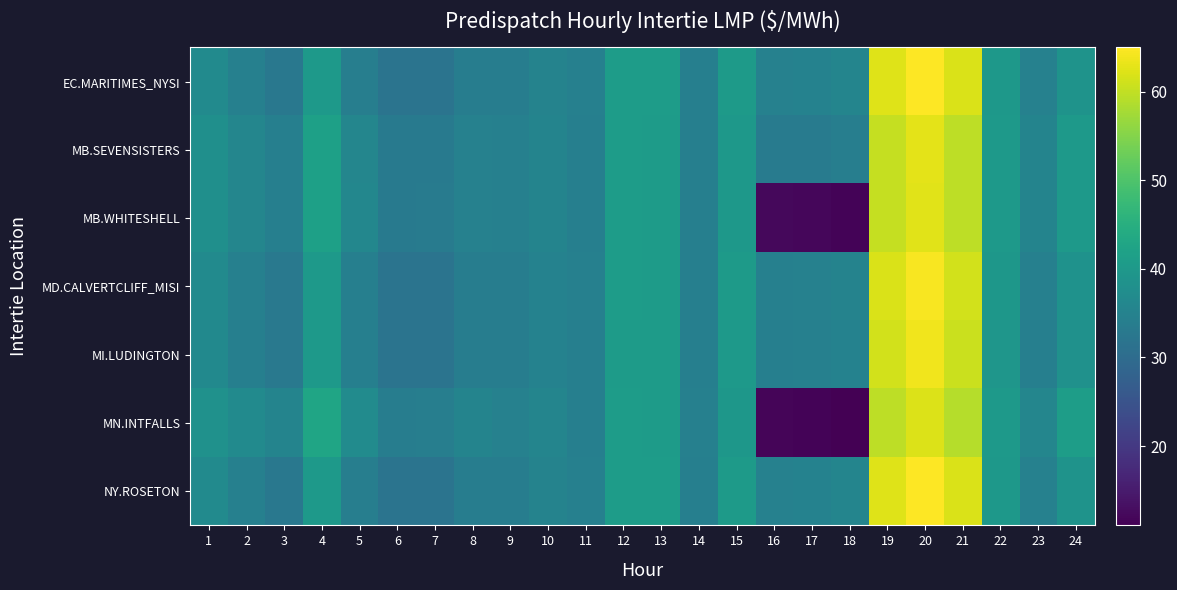

Reading left to right, transcribe all the data shown in this chart.

EC.MARITIMES_NYSI: 1=36.8	2=34.5	3=32.7	4=39.9	5=34.2	6=31.7	7=31.8	8=33.9	9=33.9	10=35.1	11=34.6	12=40.9	13=40.8	14=34.4	15=40.5	16=34.7	17=35.0	18=35.6	19=62.4	20=65.0	21=61.9	22=39.9	23=34.7	24=38.7
MB.SEVENSISTERS: 1=37.8	2=35.9	3=34.3	4=41.7	5=35.9	6=33.0	7=33.4	8=34.9	9=34.5	10=35.3	11=34.3	12=40.8	13=40.6	14=34.4	15=39.7	16=33.4	17=33.5	18=34.0	19=60.2	20=62.8	21=59.7	22=40.0	23=35.3	24=40.1
MB.WHITESHELL: 1=37.8	2=35.9	3=34.3	4=41.7	5=35.9	6=33.0	7=33.4	8=34.9	9=34.5	10=35.3	11=34.3	12=40.8	13=40.6	14=34.4	15=39.7	16=12.2	17=12.1	18=11.7	19=60.2	20=62.7	21=59.7	22=40.0	23=35.3	24=40.1
MD.CALVERTCLIFF_MISI: 1=36.8	2=34.5	3=32.9	4=40.1	5=34.3	6=31.8	7=31.9	8=34.0	9=33.9	10=35.0	11=34.5	12=40.8	13=40.7	14=34.4	15=40.4	16=34.5	17=34.7	18=35.3	19=61.9	20=64.4	21=61.3	22=39.7	23=34.5	24=38.6
MI.LUDINGTON: 1=36.7	2=34.4	3=32.9	4=40.1	5=34.3	6=31.8	7=31.9	8=34.0	9=33.9	10=35.0	11=34.4	12=40.7	13=40.6	14=34.4	15=40.2	16=34.3	17=34.5	18=35.0	19=61.4	20=63.9	21=60.7	22=39.4	23=34.4	24=38.4
MN.INTFALLS: 1=38.3	2=36.8	3=35.3	4=42.8	5=37.0	6=33.9	7=34.0	8=35.4	9=34.8	10=35.6	11=34.3	12=40.9	13=40.7	14=34.5	15=39.5	16=11.8	17=11.6	18=11.0	19=59.6	20=62.1	21=59.0	22=40.2	23=35.8	24=41.0
NY.ROSETON: 1=36.8	2=34.5	3=32.7	4=39.9	5=34.2	6=31.7	7=31.8	8=33.9	9=33.9	10=35.1	11=34.6	12=40.9	13=40.8	14=34.4	15=40.5	16=34.7	17=35.0	18=35.6	19=62.4	20=65.0	21=61.9	22=39.9	23=34.7	24=38.7